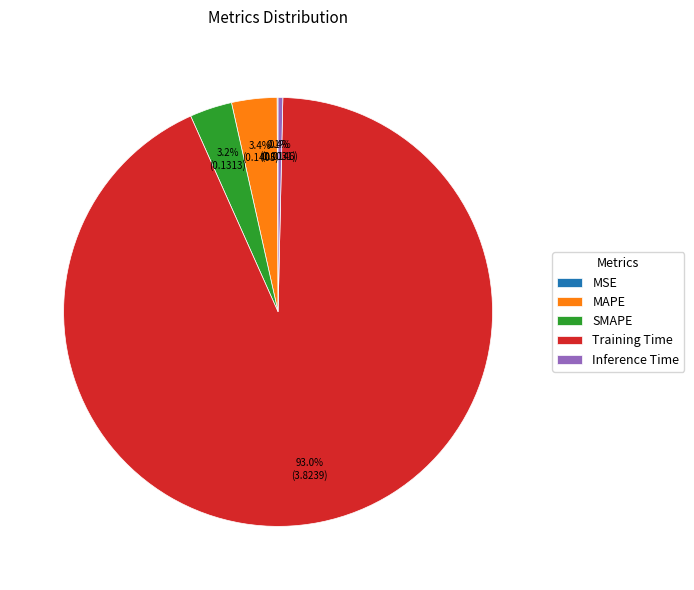

Does SMAPE represent more than half of the total?

No